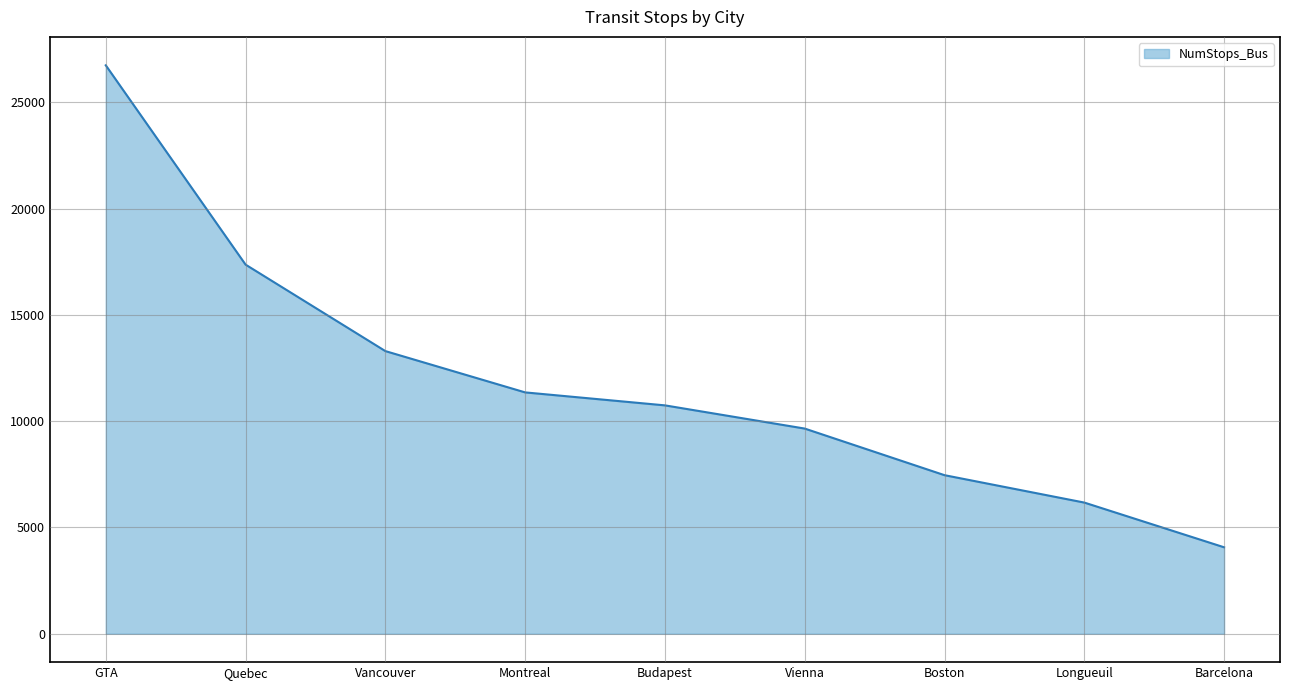

Is it true that the value at Montreal is 6712?

False